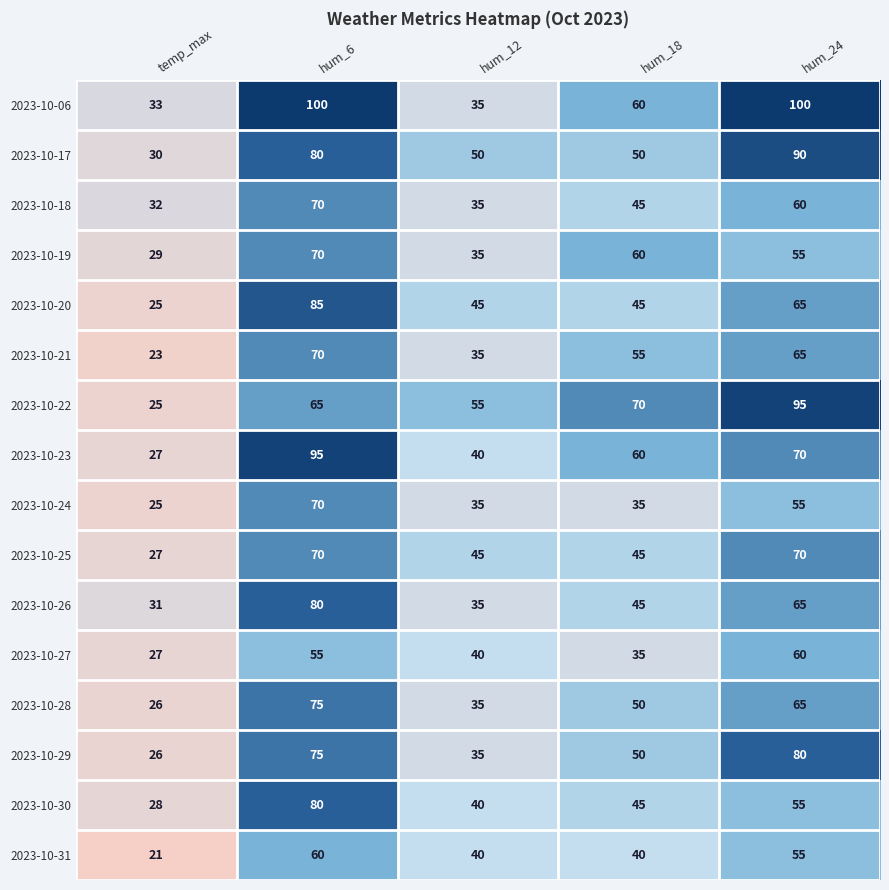

Read the 2023-10-18 value at hum_6, to the nearest 10.

70